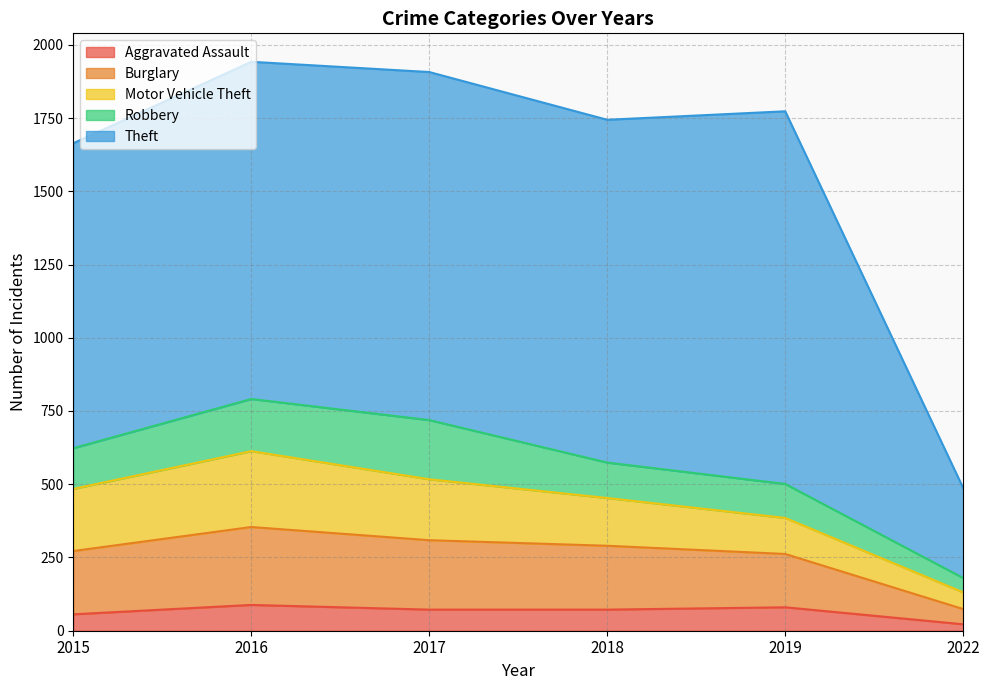

What is the value of the Burglary point at the 3rd from the left?

237